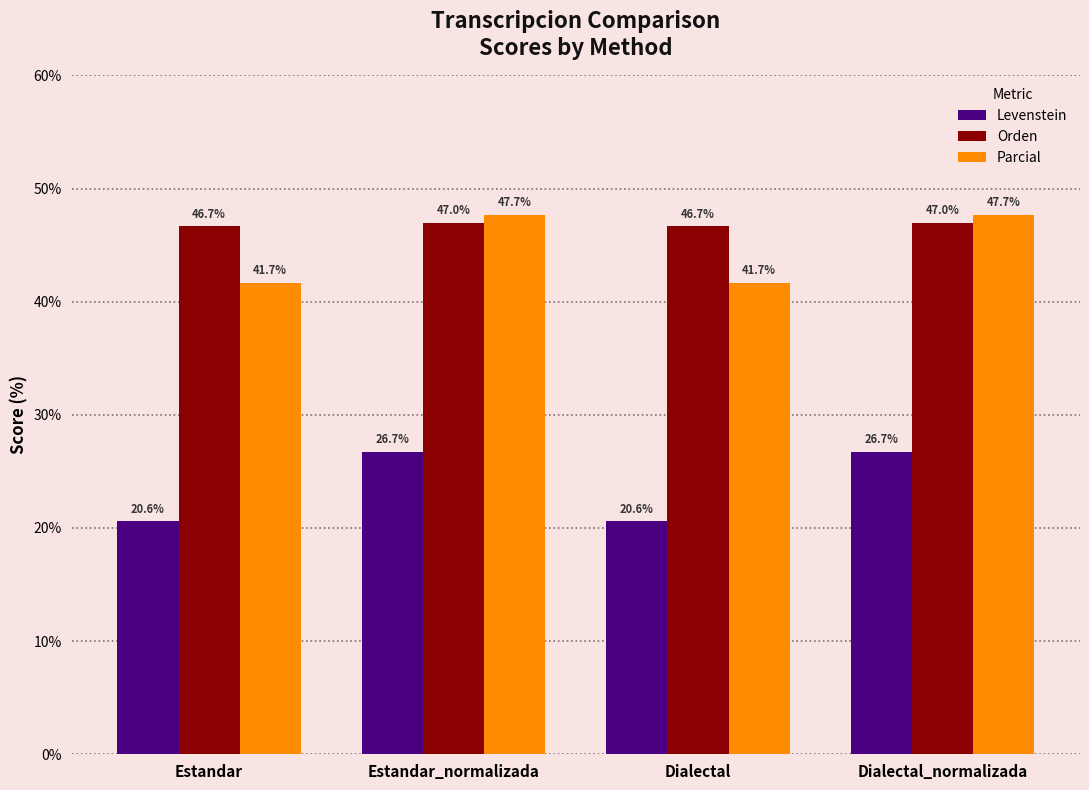

Reading left to right, what are all the values shown in this chart?

Levenstein: Estandar=20.6	Estandar_normalizada=26.7	Dialectal=20.6	Dialectal_normalizada=26.7
Orden: Estandar=46.7	Estandar_normalizada=47.0	Dialectal=46.7	Dialectal_normalizada=47.0
Parcial: Estandar=41.7	Estandar_normalizada=47.7	Dialectal=41.7	Dialectal_normalizada=47.7